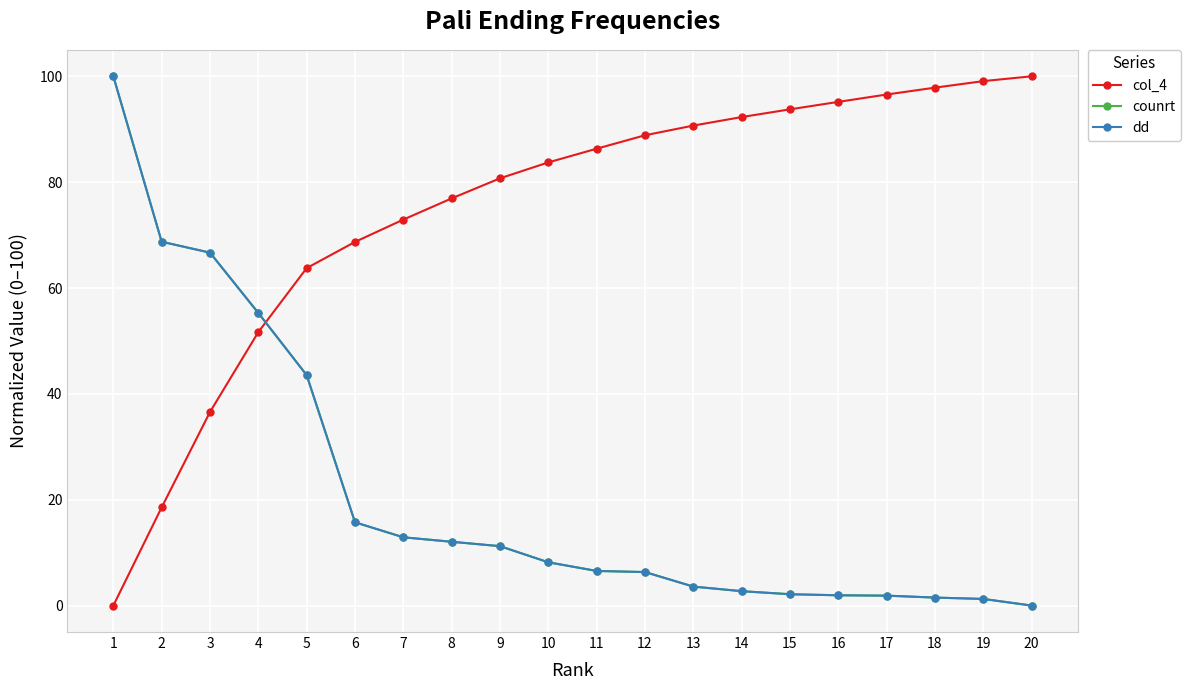

At how many categories does at least one series exceed 30?

20